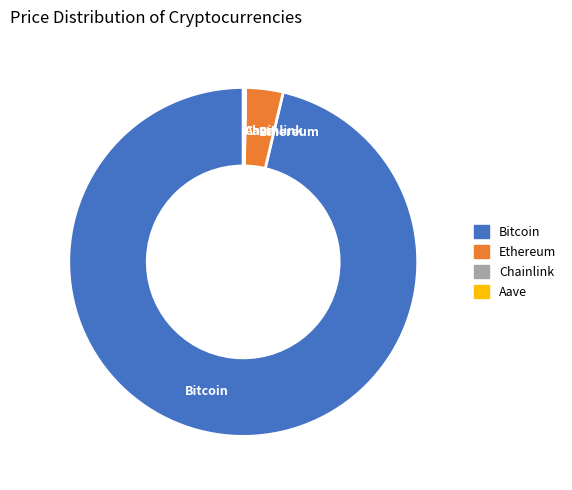

Does any single category account for the majority?

Yes